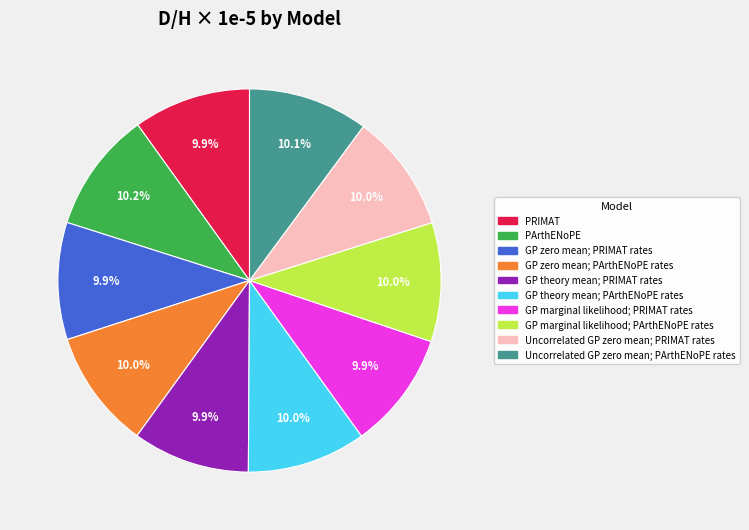

Does GP zero mean; PArthENoPE rates represent more than half of the total?

No